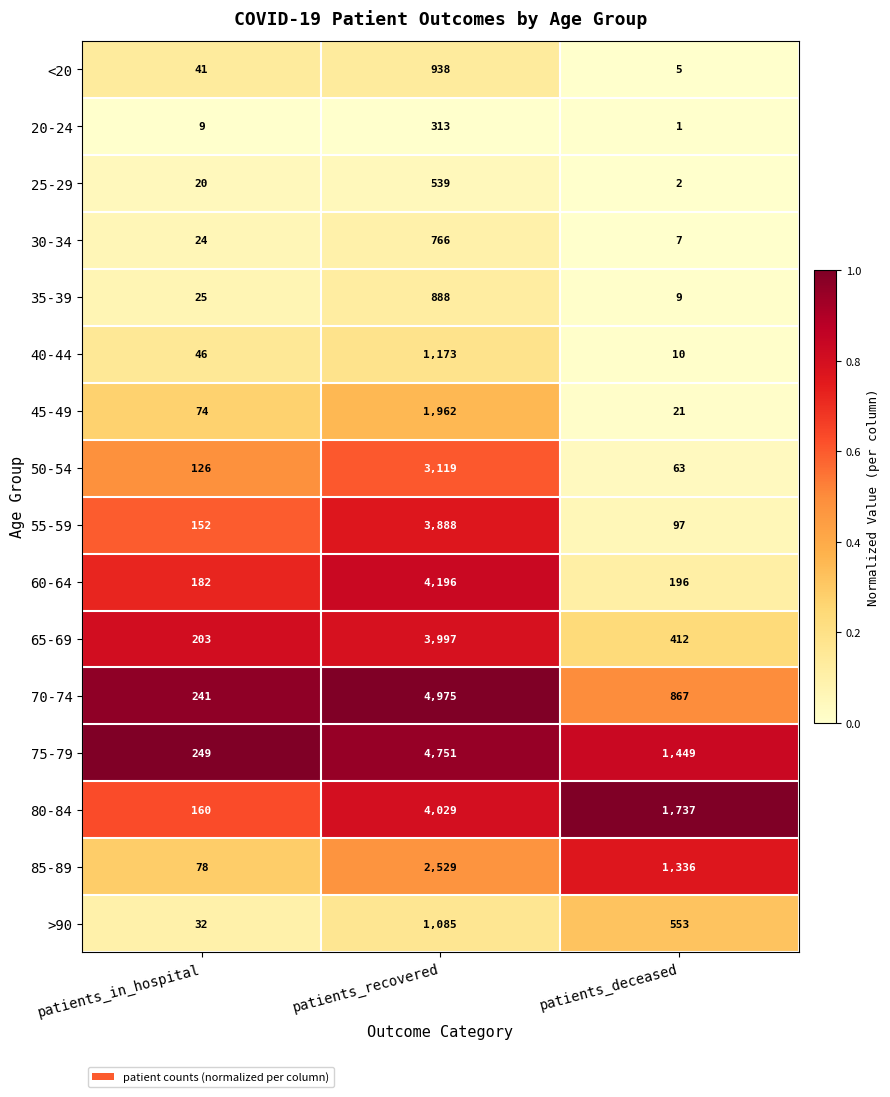

List the series in order of their peak value, lowest first.

20-24, 25-29, 30-34, 35-39, <20, >90, 40-44, 45-49, 85-89, 50-54, 55-59, 65-69, 80-84, 60-64, 75-79, 70-74